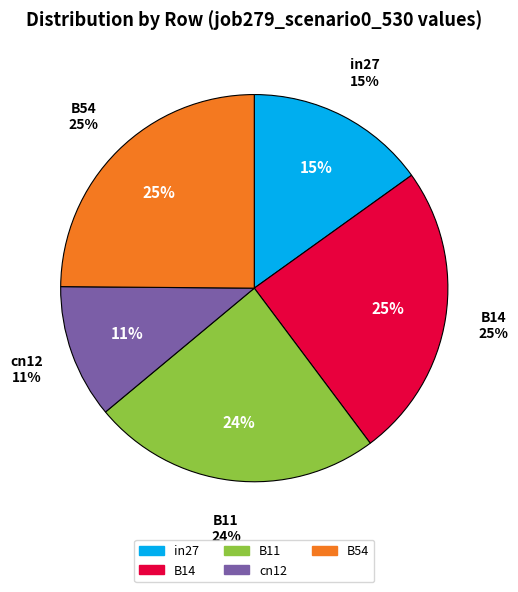

Does B11 represent more than half of the total?

No